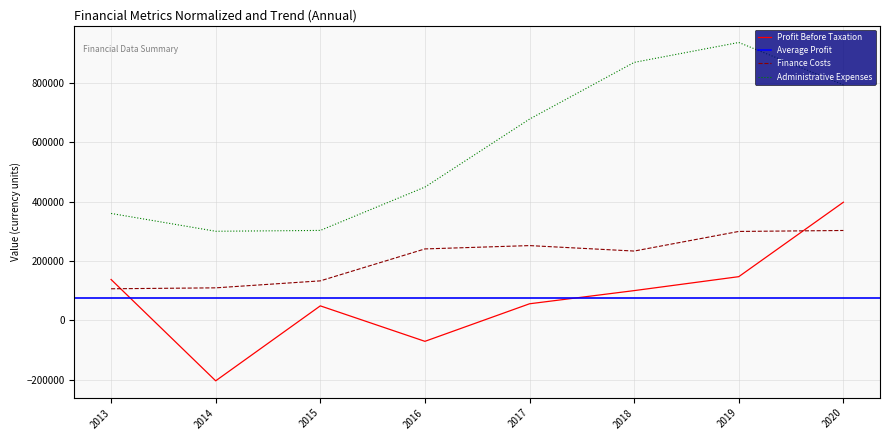

What is the smallest value displayed?

-203189